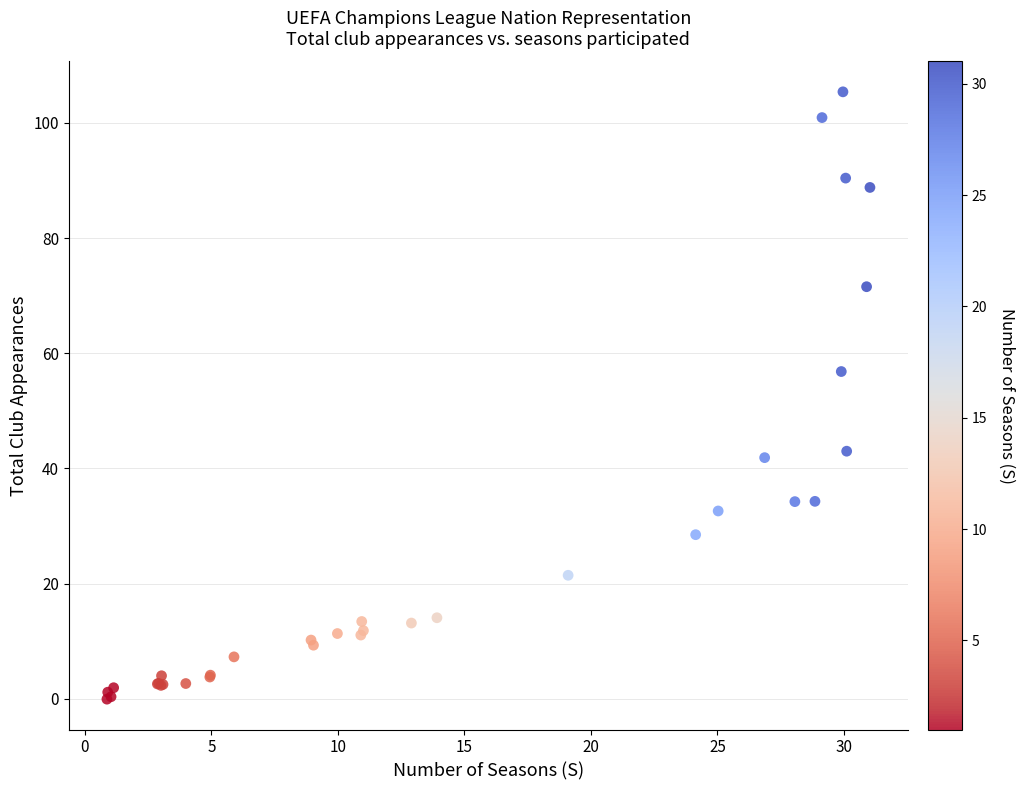

What Y value in the scatter plot is closest to 52?

56.8